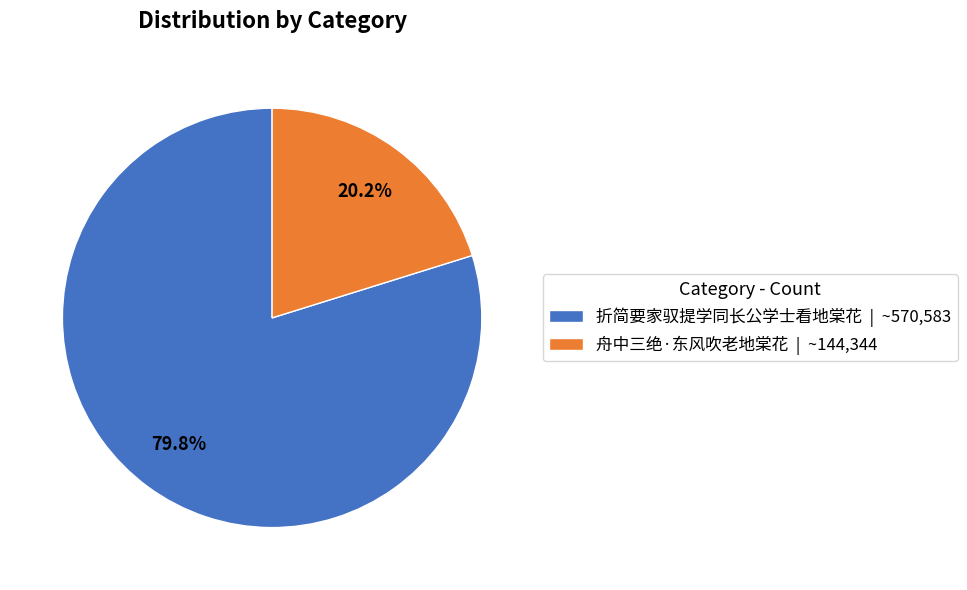

How many segments does this pie chart have?

2